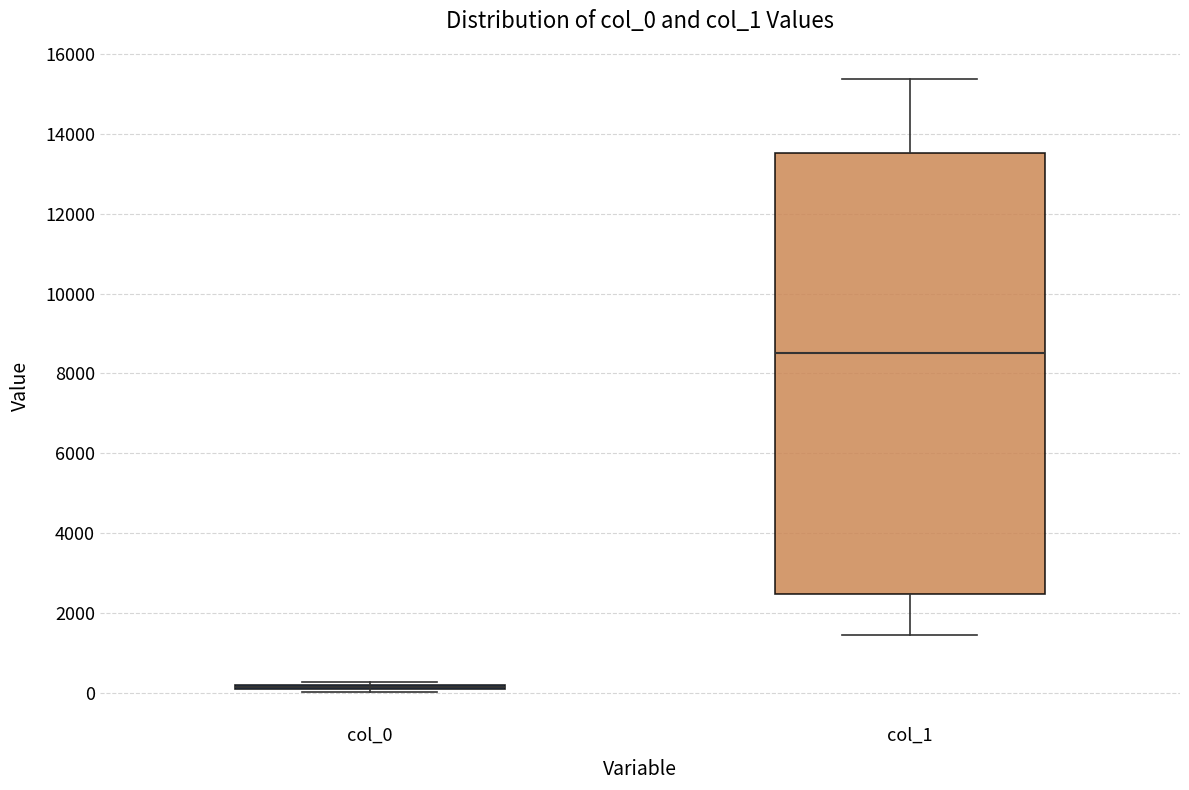

Where is the upper edge of the box for col_0 on the y-axis? The values are not printed on the chart, so give them approximately, as read against the axis.

200